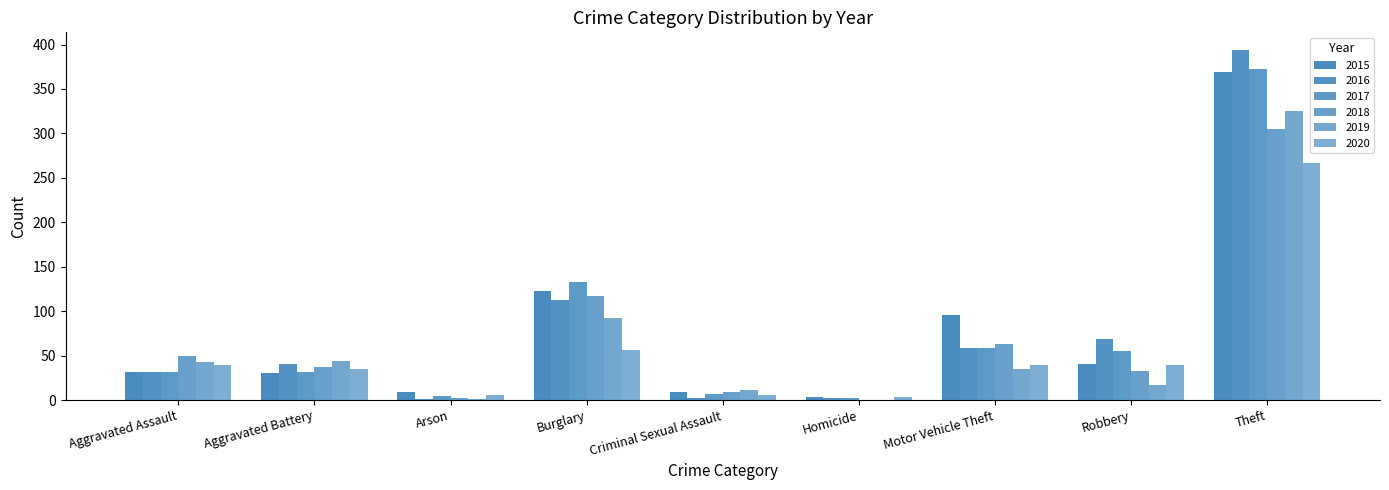

What is the sum of the 2019 values at Burglary and Criminal Sexual Assault?

103